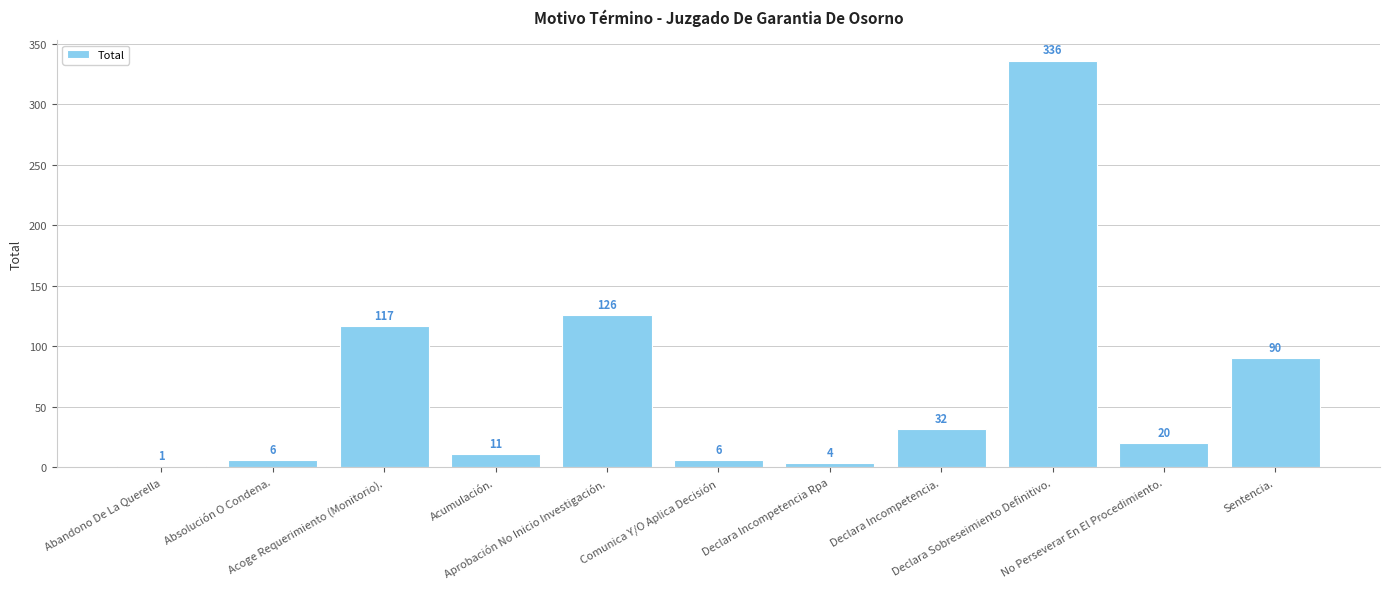

What is the difference between the values at Declara Incompetencia. and Acumulación.?

21